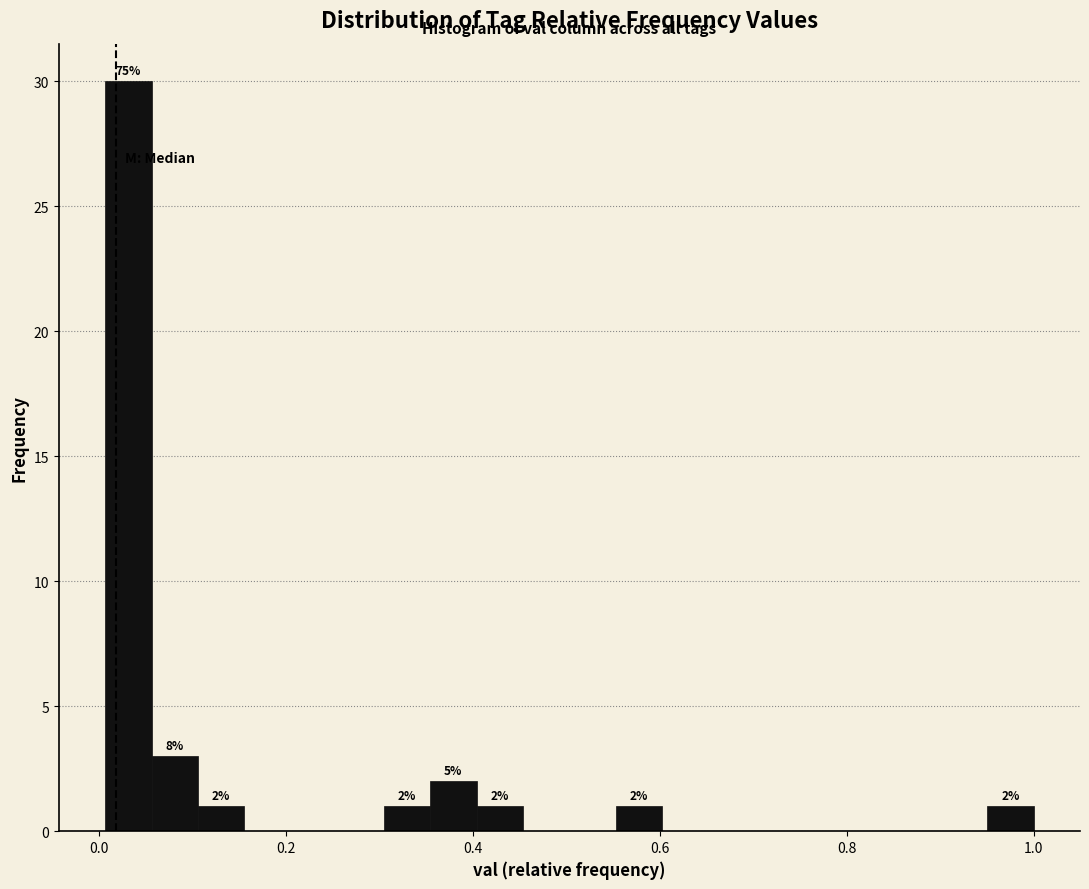

Around what value on the x-axis is the tallest bar? Give the approximate position of its centre, as read against the axis.

0.04